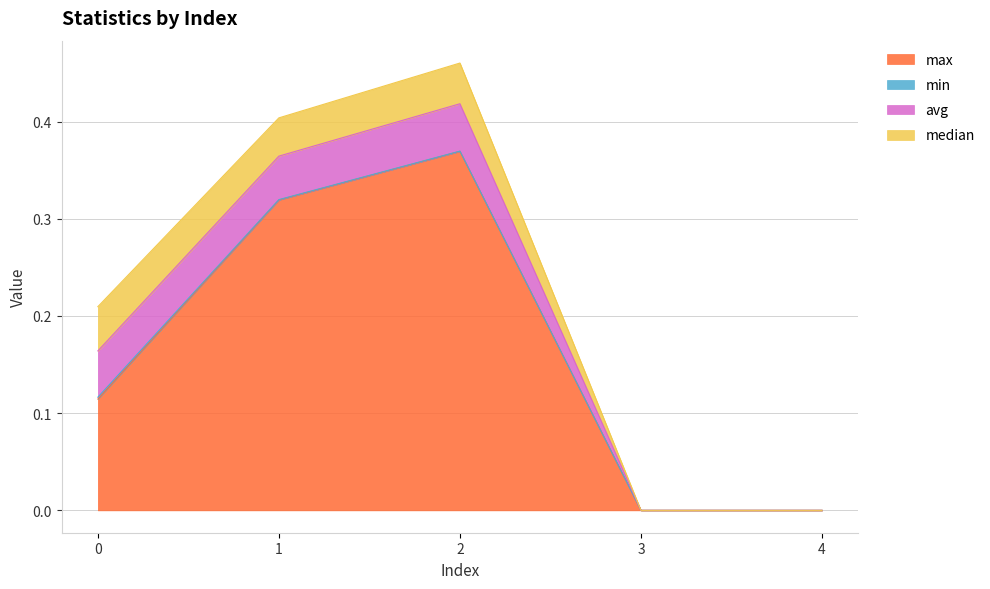

List the series in order of their peak value, highest first.

max, avg, median, min